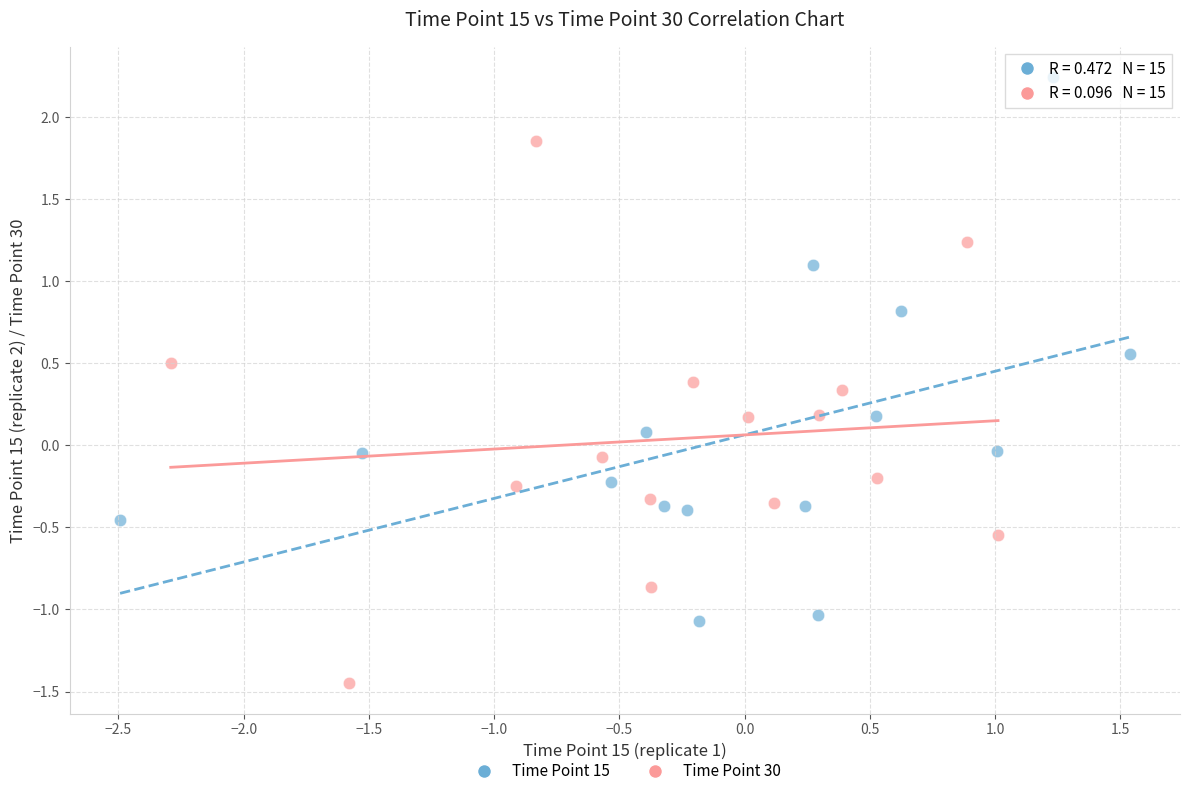

Which series reaches the maximum Y coordinate?

Time Point 15